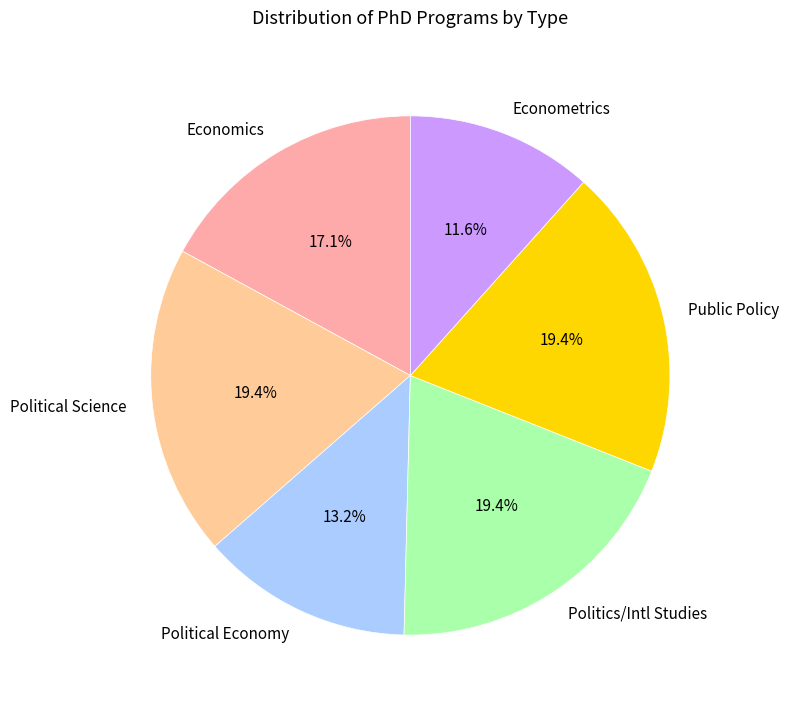

How much of the chart is everything except Public Policy?

80.6%